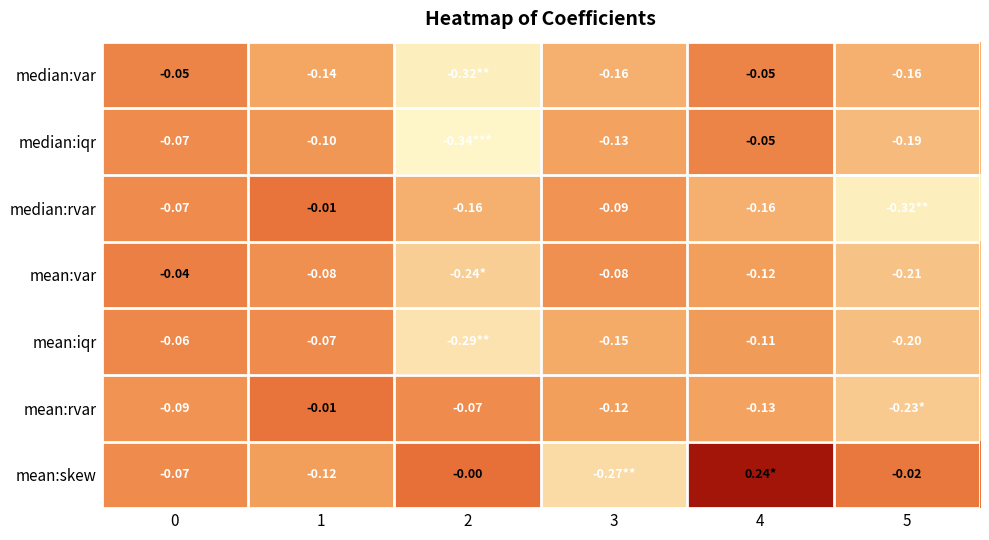

The value of mean:rvar at 3 is -0.1. True or false?

True